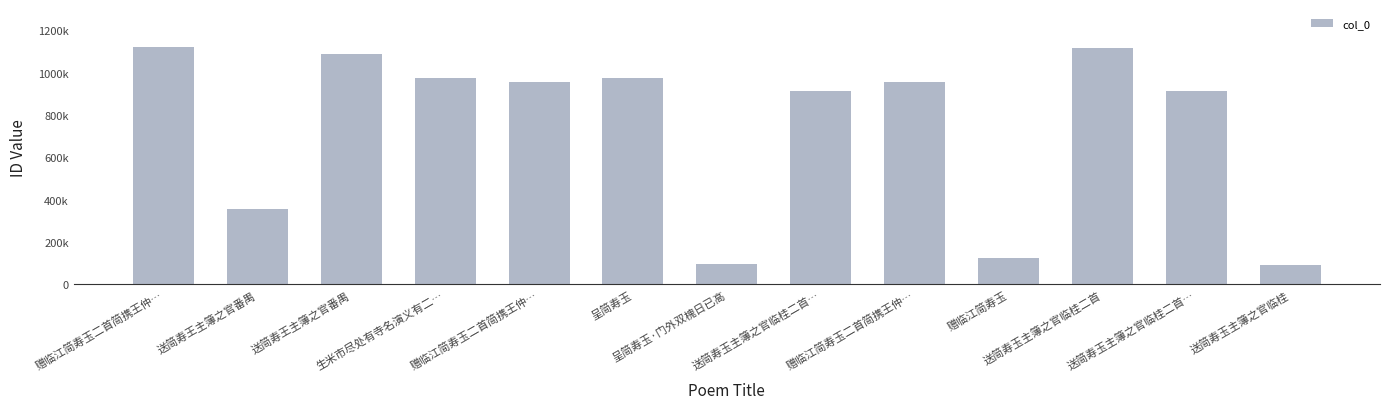

Does the chart contain any negative values?

No